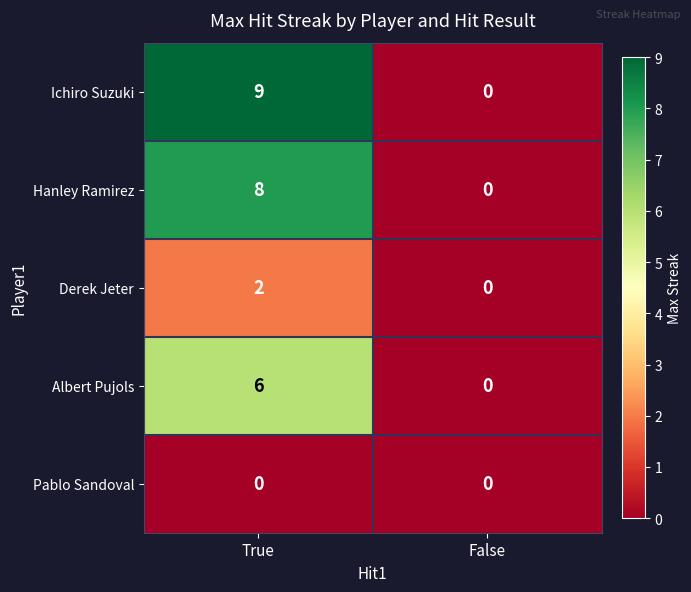

How many data points in Albert Pujols are less than 6?

1